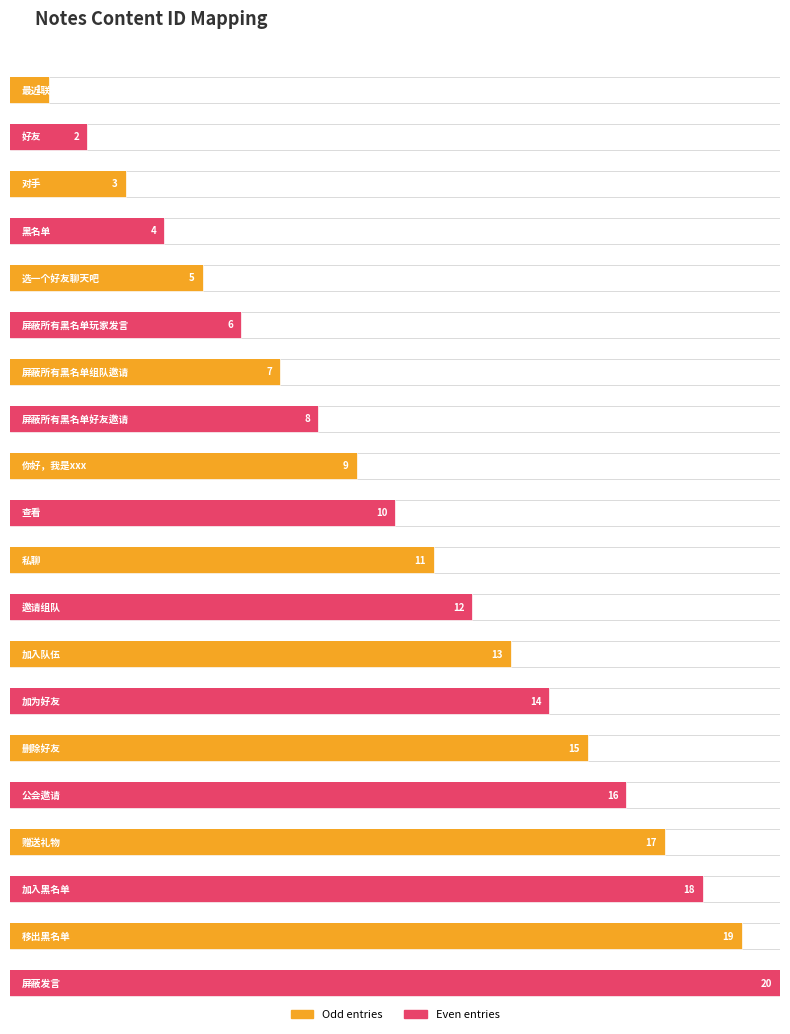

True or false: the data shows 2 at 屏蔽所有黑名单组队邀请.

False